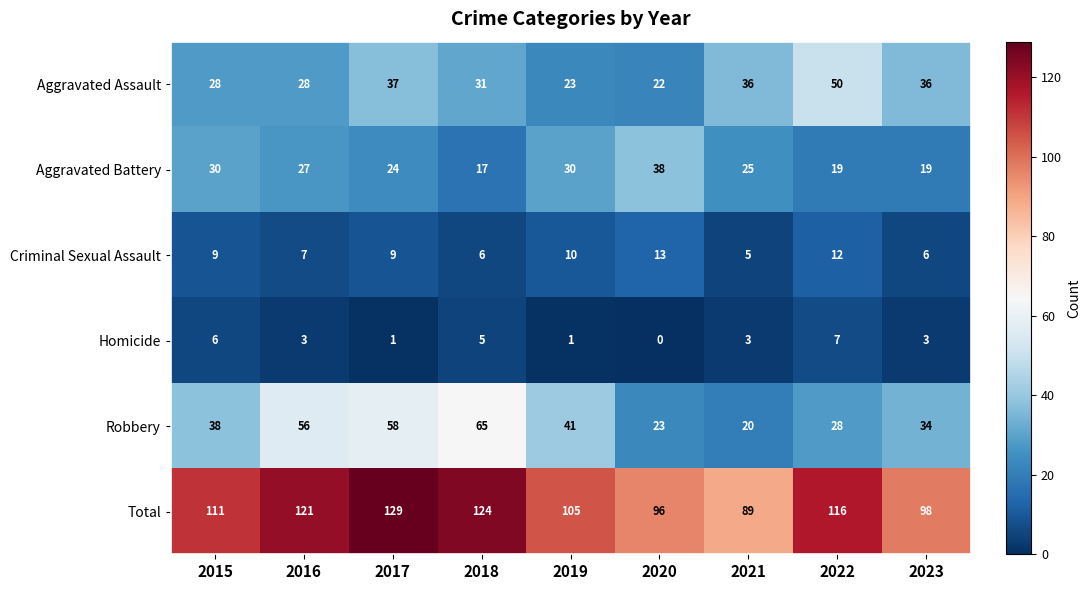

Which category has the highest value across all series?

2017